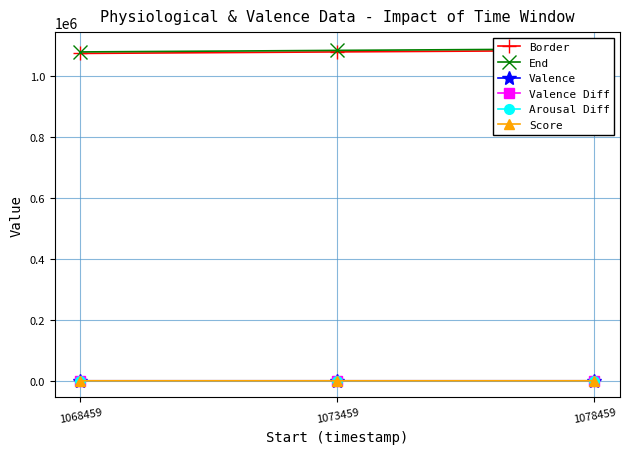

The Valence series shows 6.0 at 1078459. True or false?

True